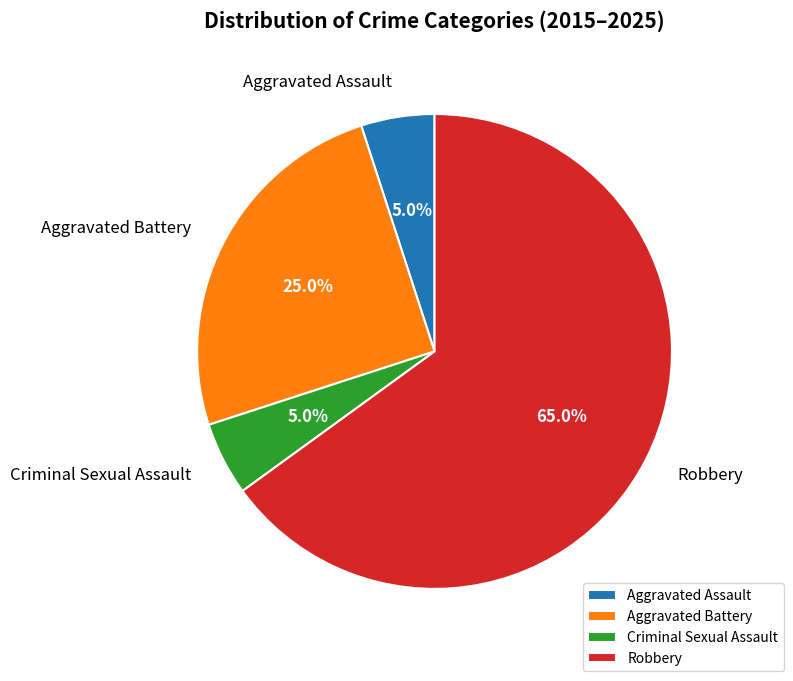

How many slices are in this pie chart?

4